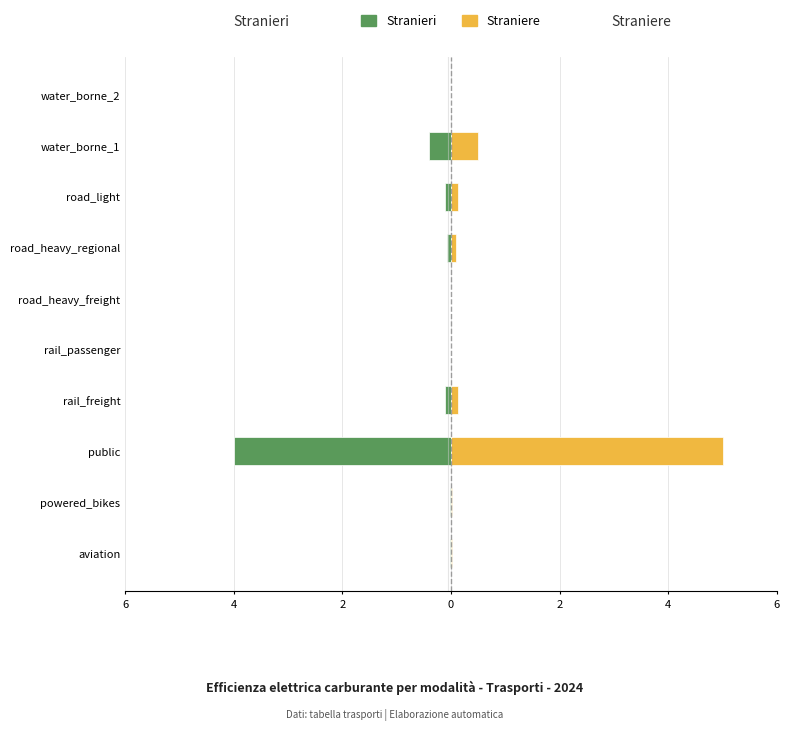

How many bars are there in total?

20